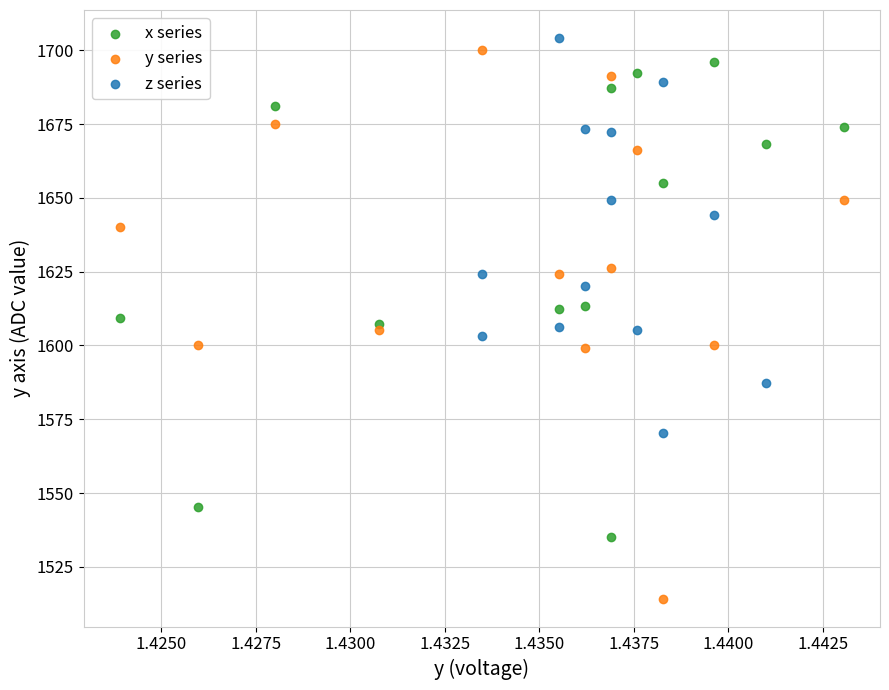

Which series contains the lowest Y value?

y series